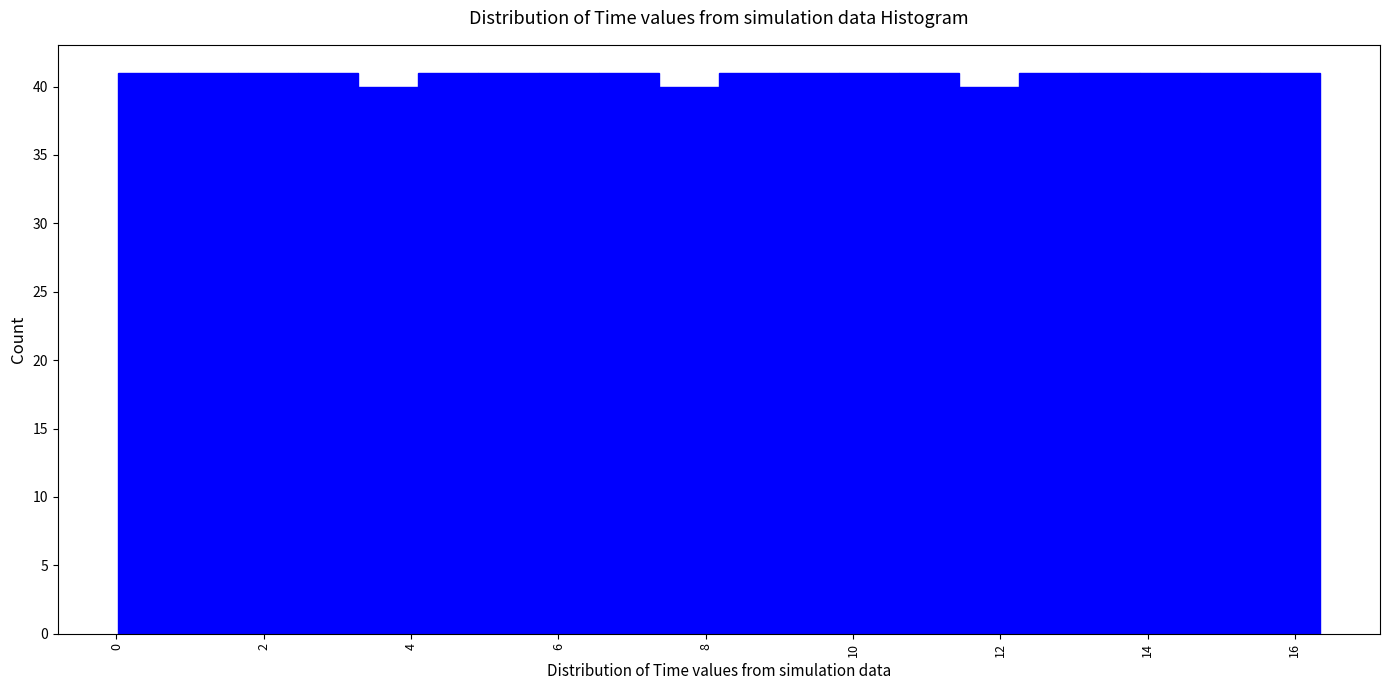

How tall is the bar that spans 13.0 to 13.8 on the x-axis? Neither the bar edges nor the heights are printed on the chart, so give them approximately, as read against the axes.

41